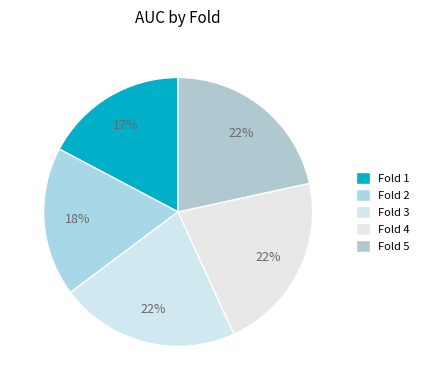

Does Fold 3 represent more than half of the total?

No